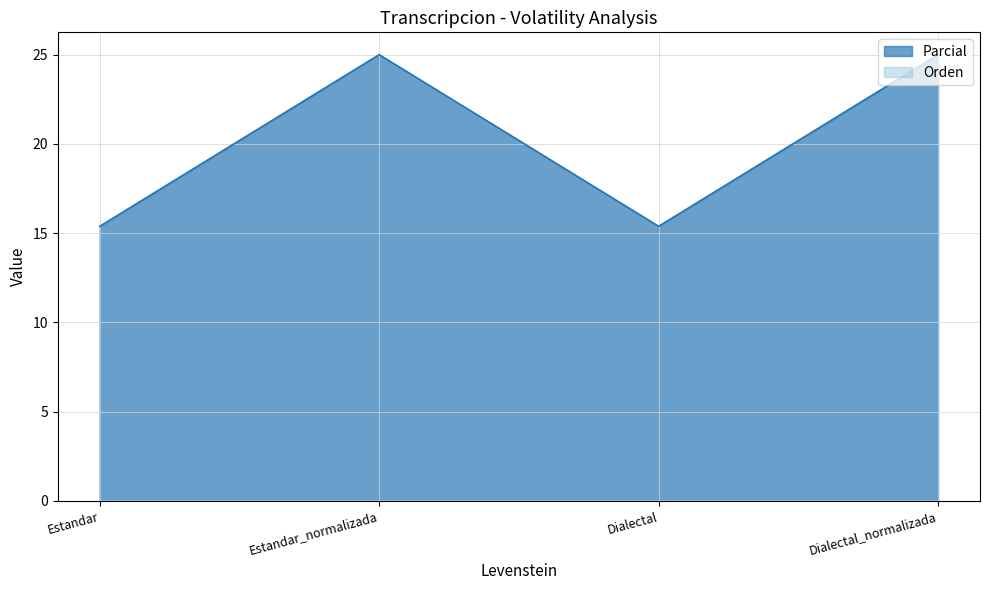

What is the change in value from Dialectal to Dialectal_normalizada?

+9.6